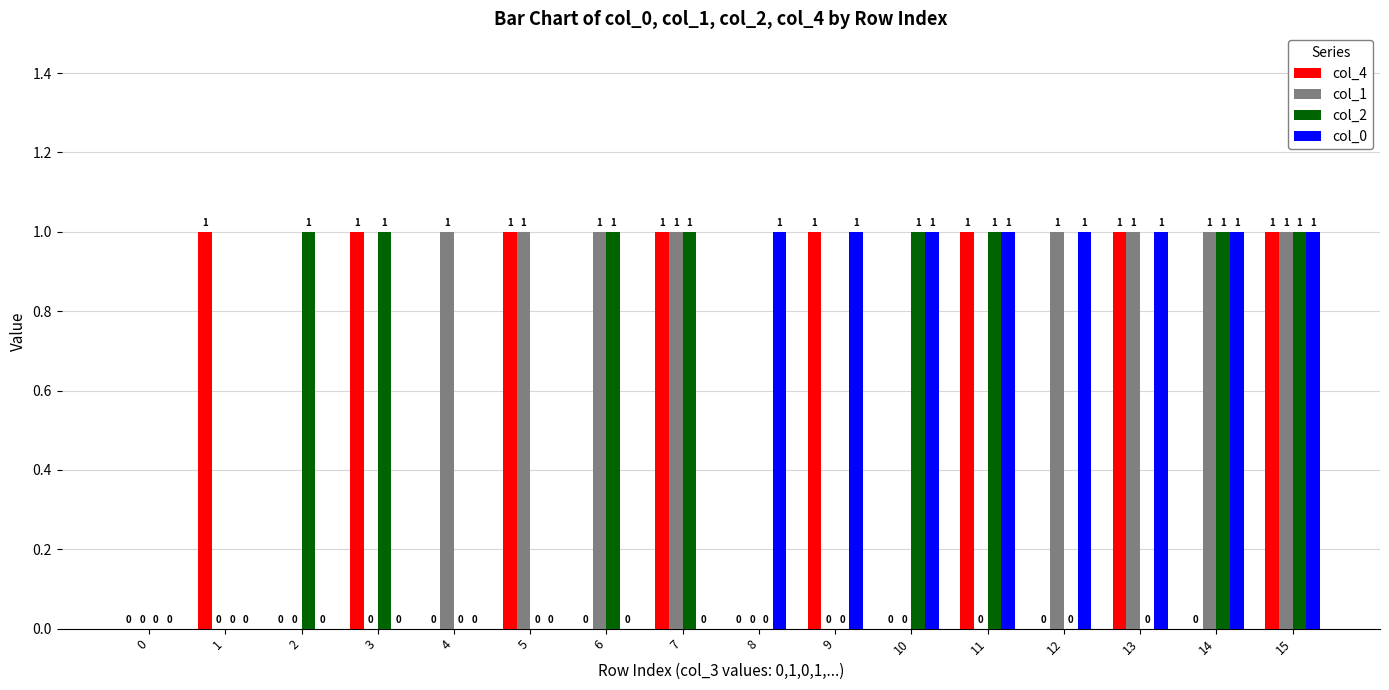

How many data points does each series have?

16